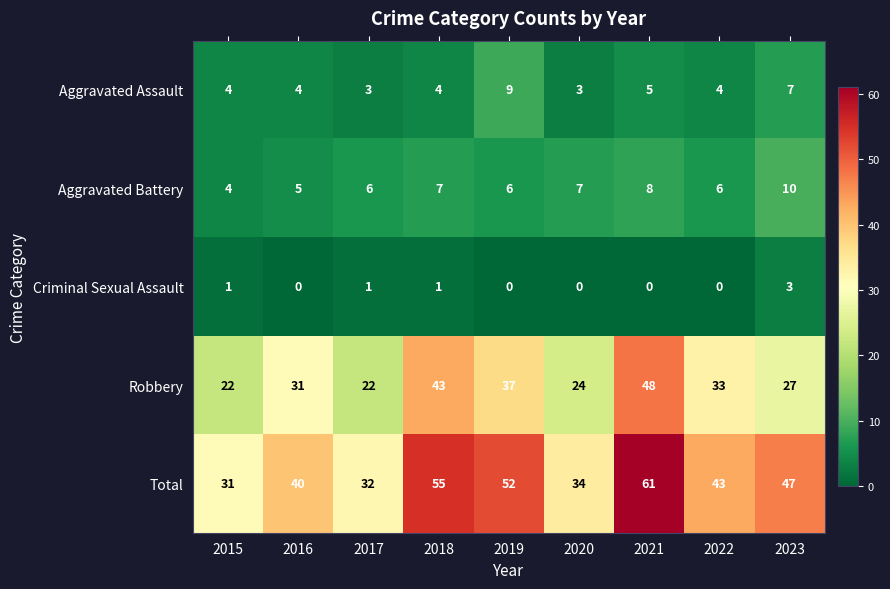

The value of Robbery at 2019 is 54. True or false?

False